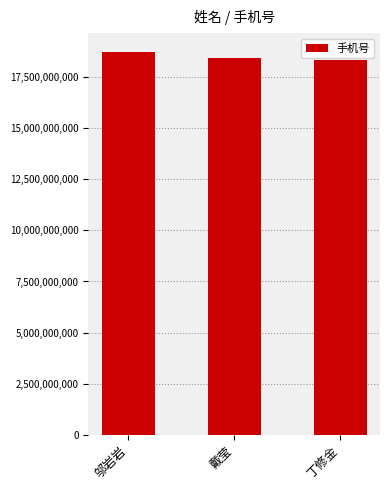

What is the smallest value displayed?

18356955167